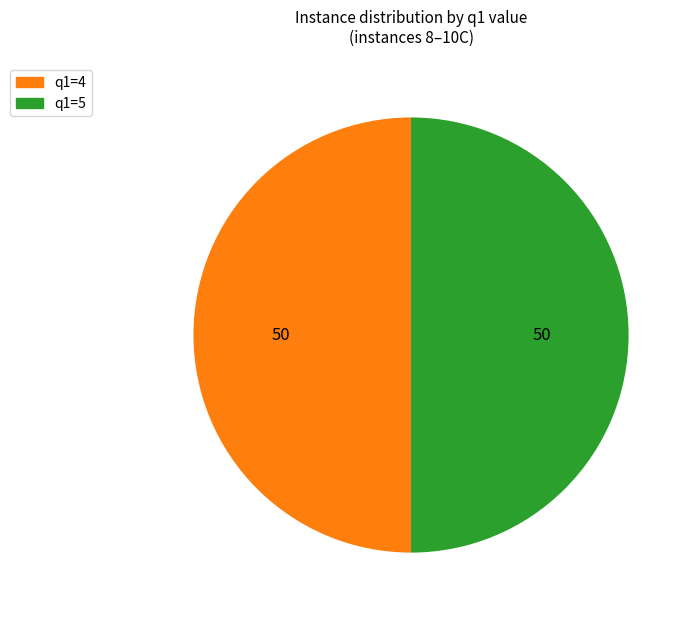

How many slices are in this pie chart?

2